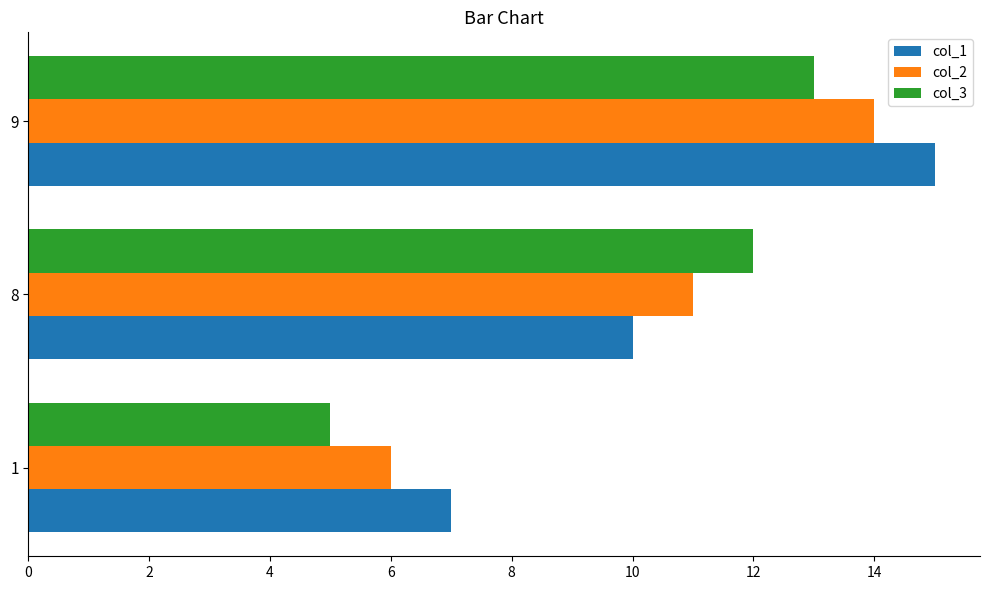

The value of col_2 at 9 is 8. True or false?

False